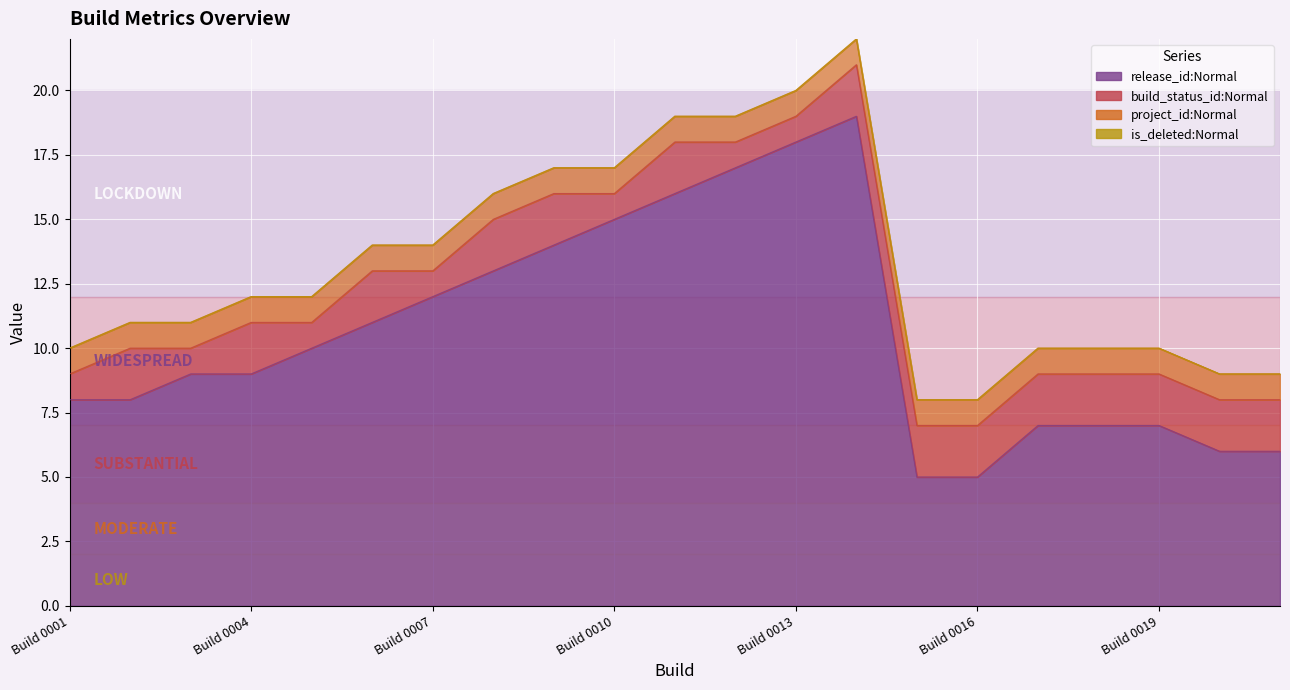

What is the difference between the maximum and minimum values in the release_id:Normal series?

14